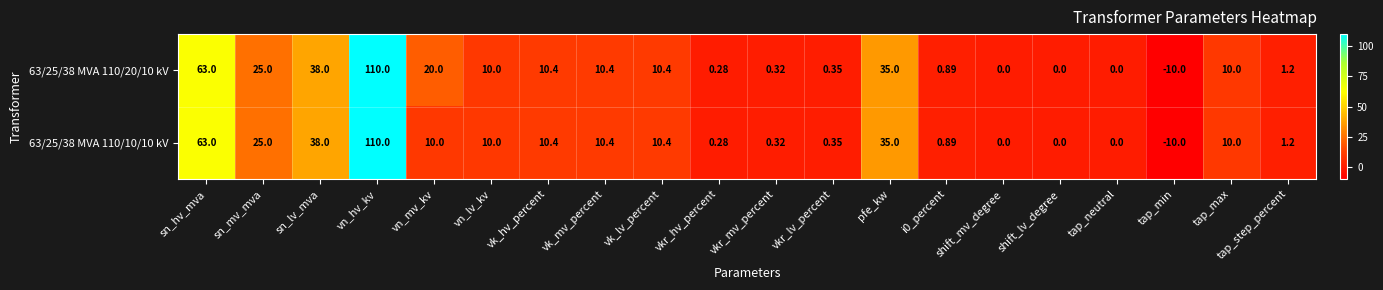

What is the total value across all series at vkr_lv_percent?

0.7